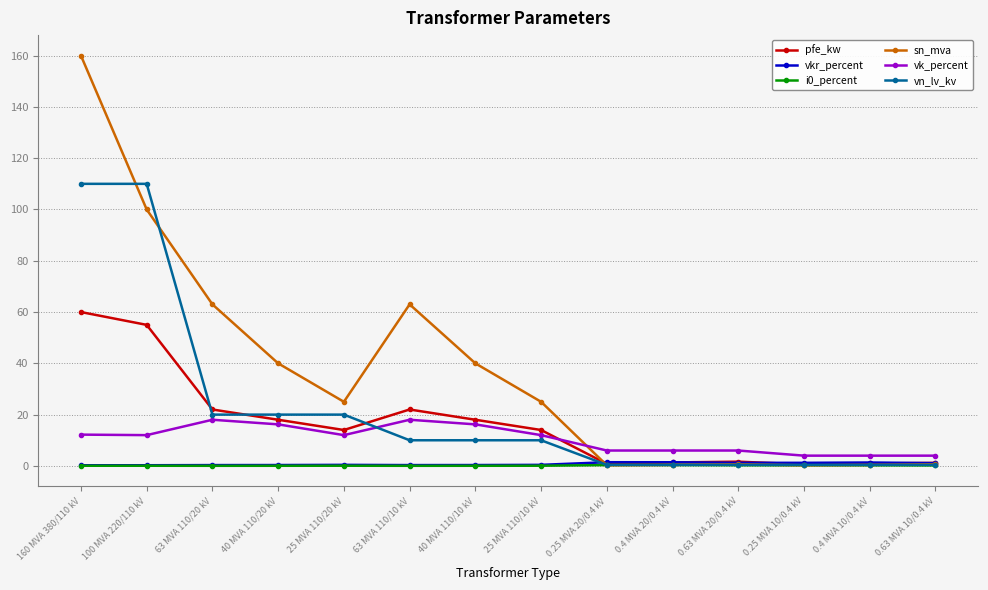

True or false: sn_mva has more than 0 interior local peaks.

True